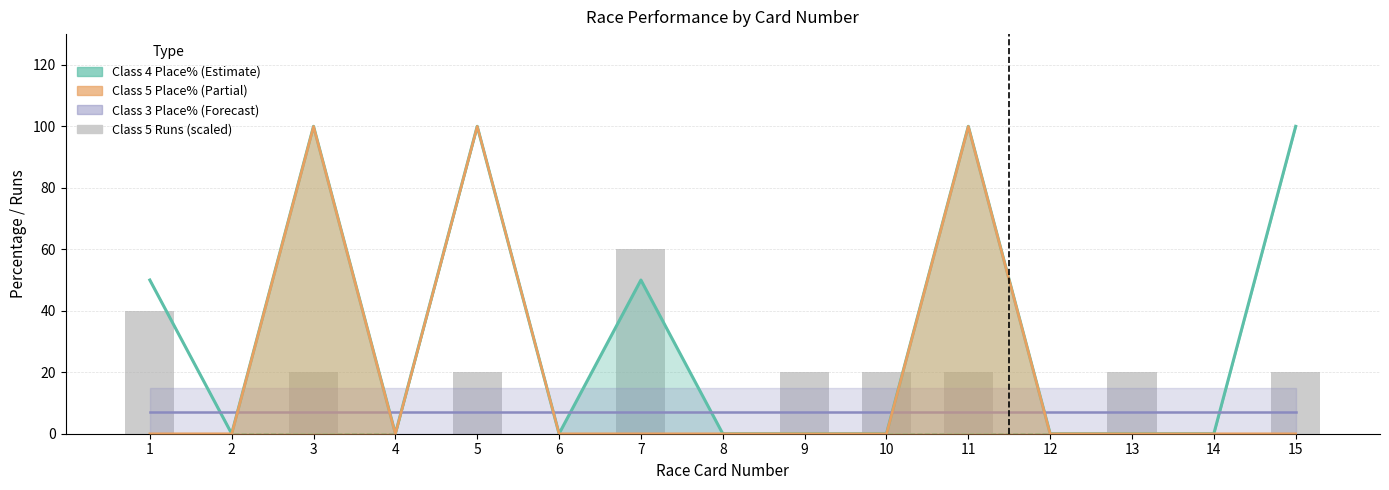

Reading left to right, extract all data points from this chart.

40	0	20	0	20	0	60	0	20	20	20	0	20	0	20